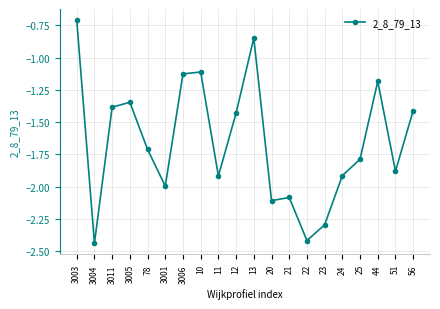

Is it true that the value at 44 is -1.9?

False